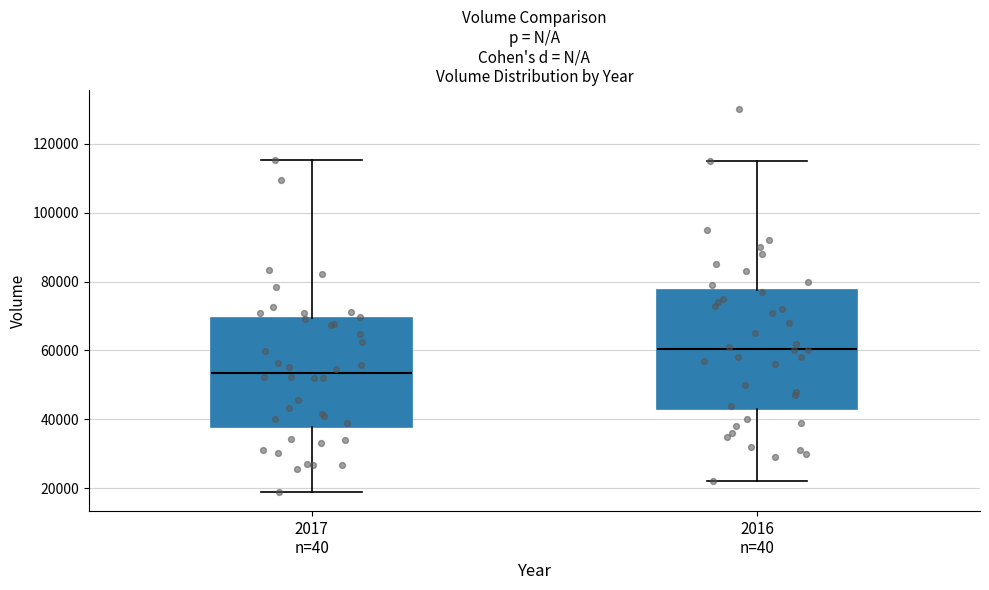

Where does the upper whisker of the box for 2017 n=40 end on the y-axis? The values are not printed on the chart, so give them approximately, as read against the axis.

116000